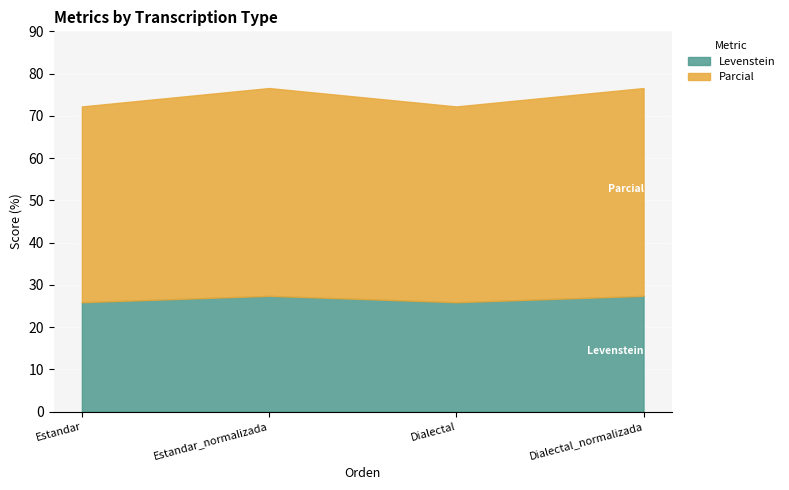

What is the sum of the Parcial values at Estandar_normalizada and Dialectal_normalizada?

98.4